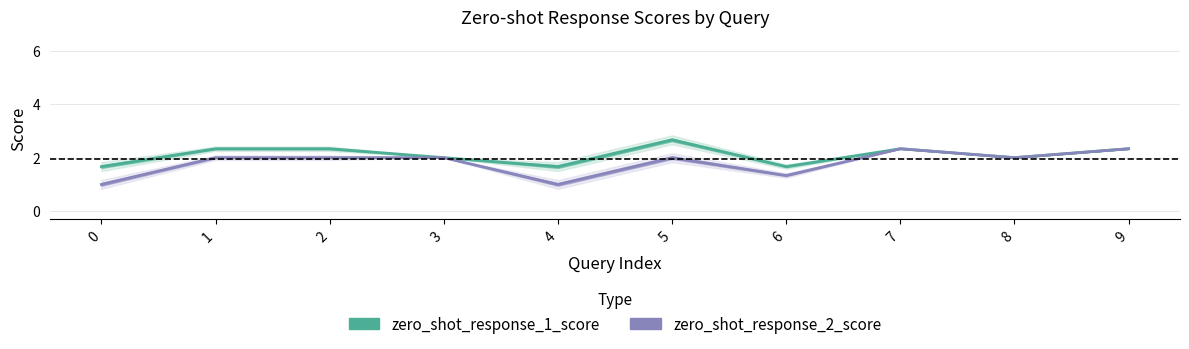

Count the zero_shot_response_2_score values in the range 1 to 2.

8